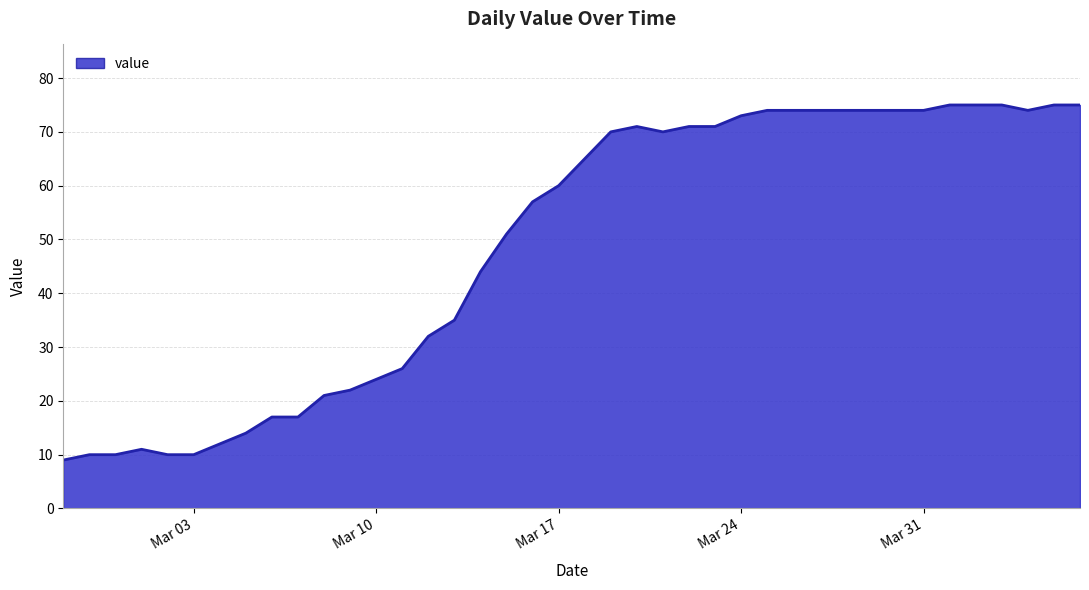

True or false: the data has more than 1 interior local peaks.

True